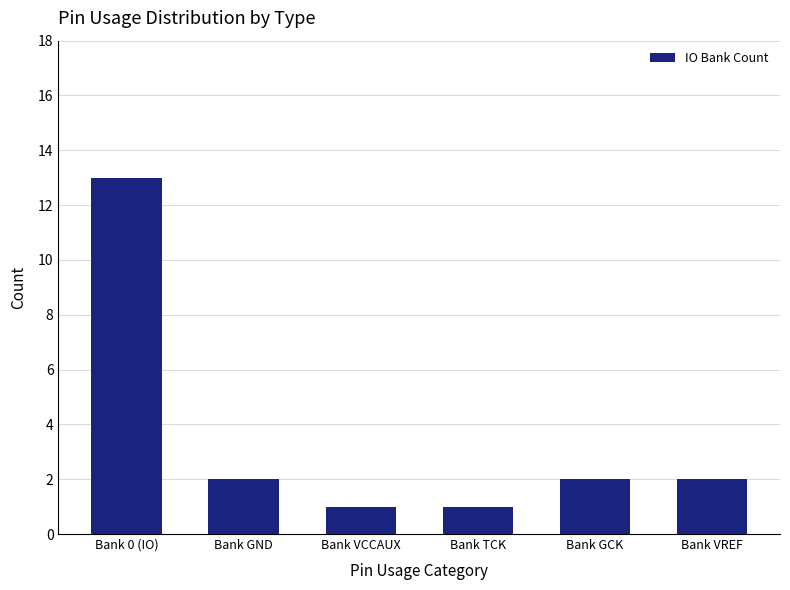

Are the bars grouped side by side (vs. stacked)?

No